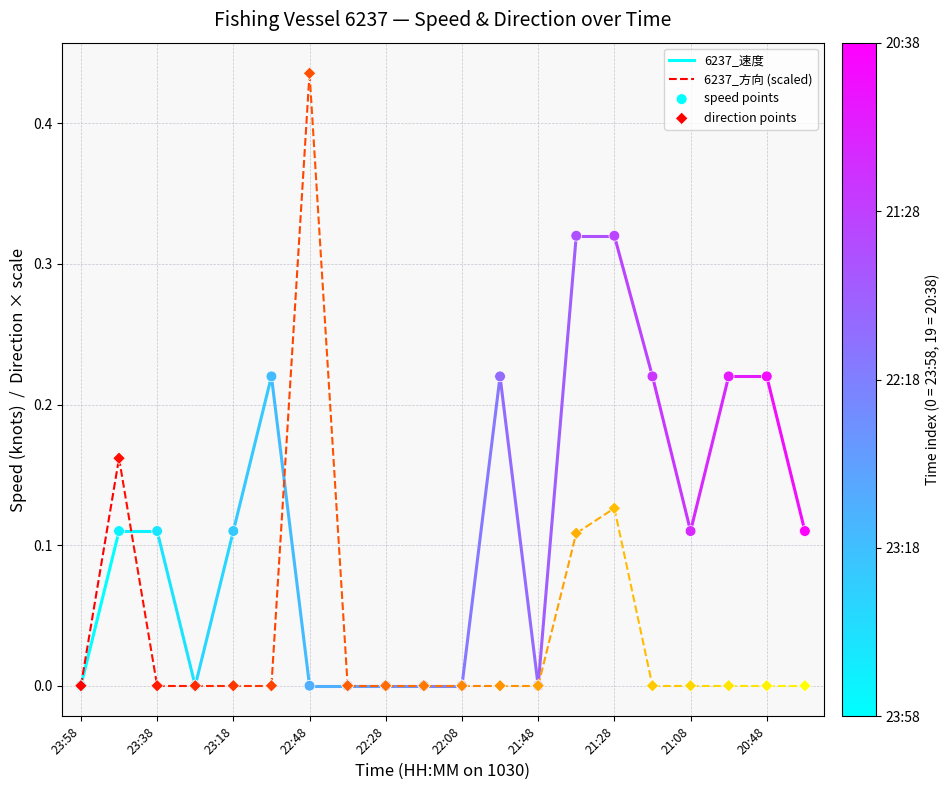

What are all the series names shown in the legend?

6237_速度, 6237_方向